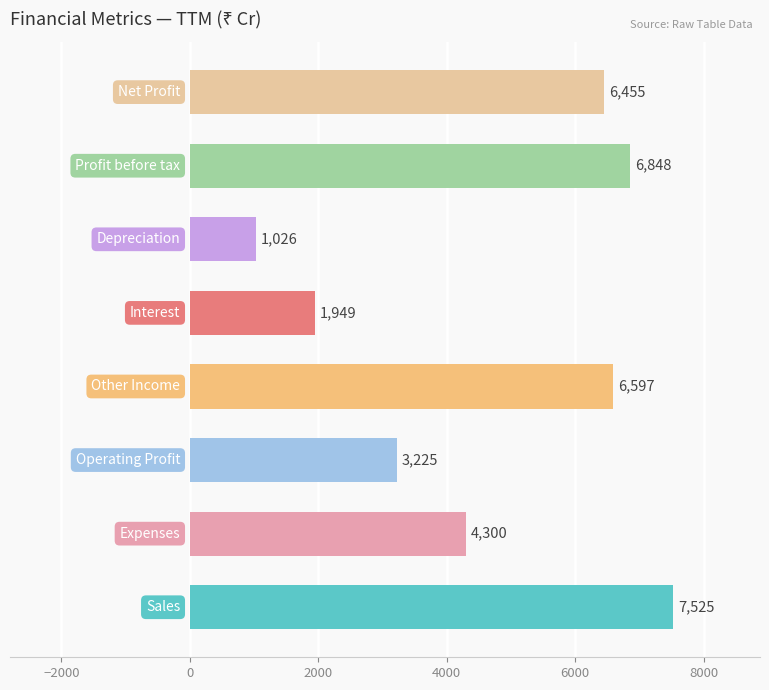

Are the bars grouped side by side (vs. stacked)?

No